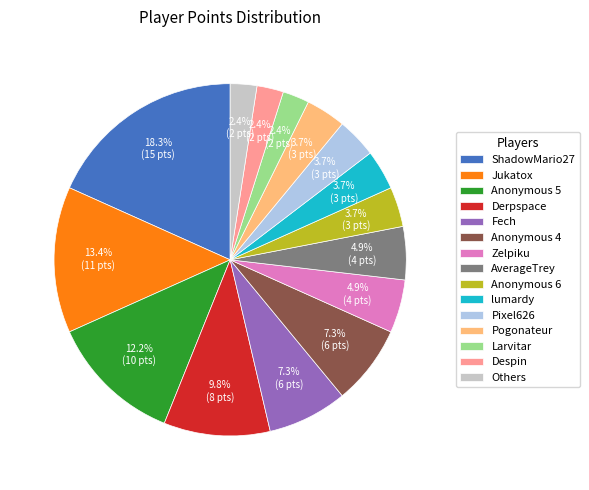

To the nearest percent, what percentage of the pie is Derpspace?

10%